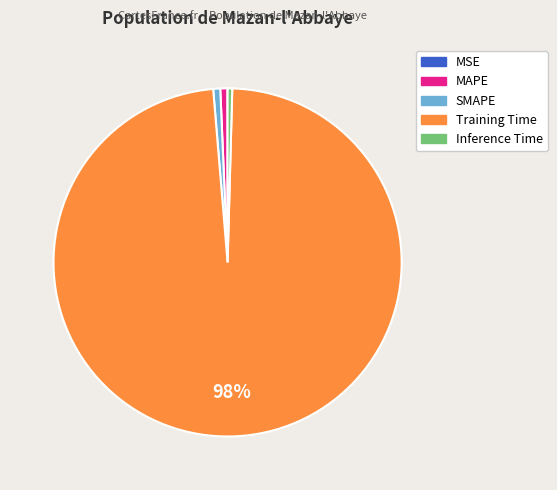

True or false: MAPE accounts for 1% of the total.

True